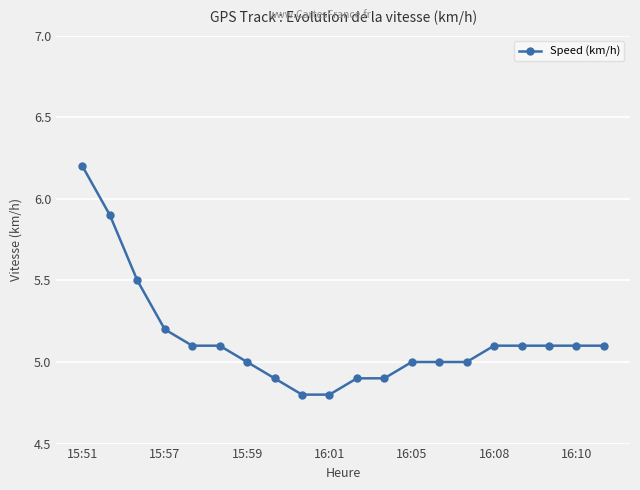

What is the value of the 1st point from the left?

6.2